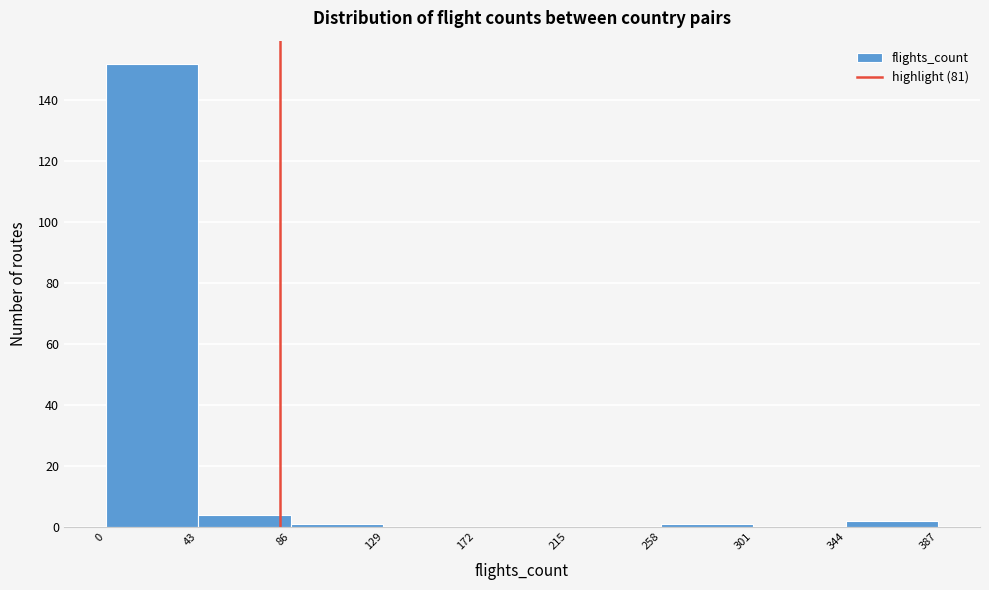

What is the height of the bar covering 0 to 43 on the x-axis? The values are not printed on the chart, so give them approximately, as read against the axis.

152